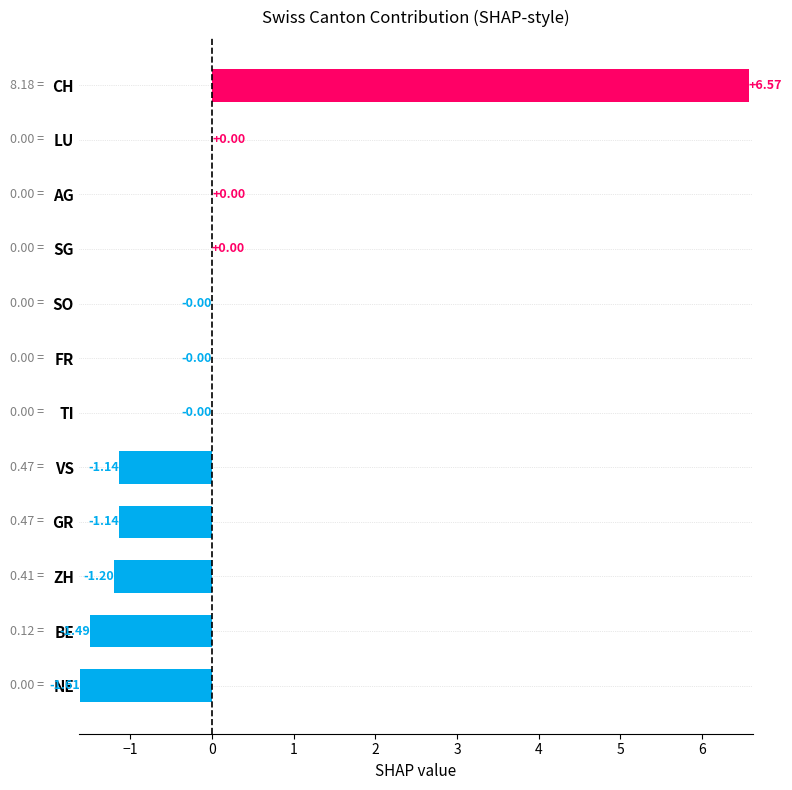

Which label corresponds to the largest value in the chart?

CH